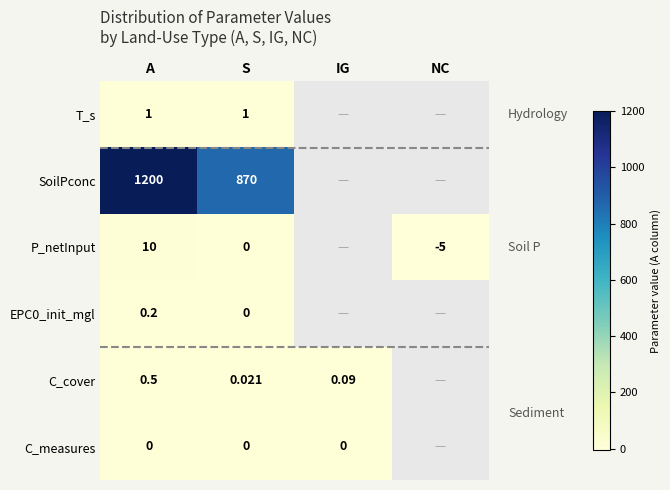

What is the difference between the maximum and minimum values in the EPC0_init_mgl series?

0.2